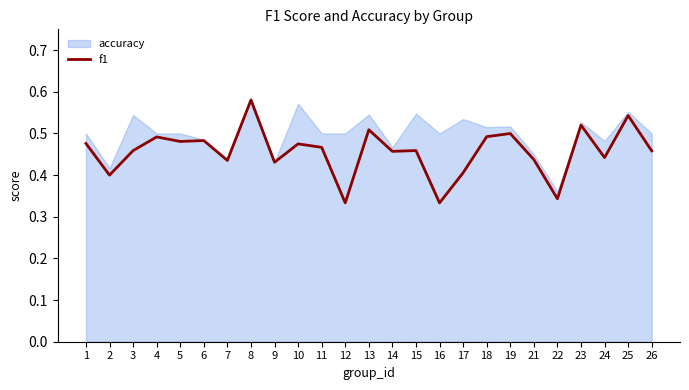

Is it true that the value at 10 is 0.5?

True